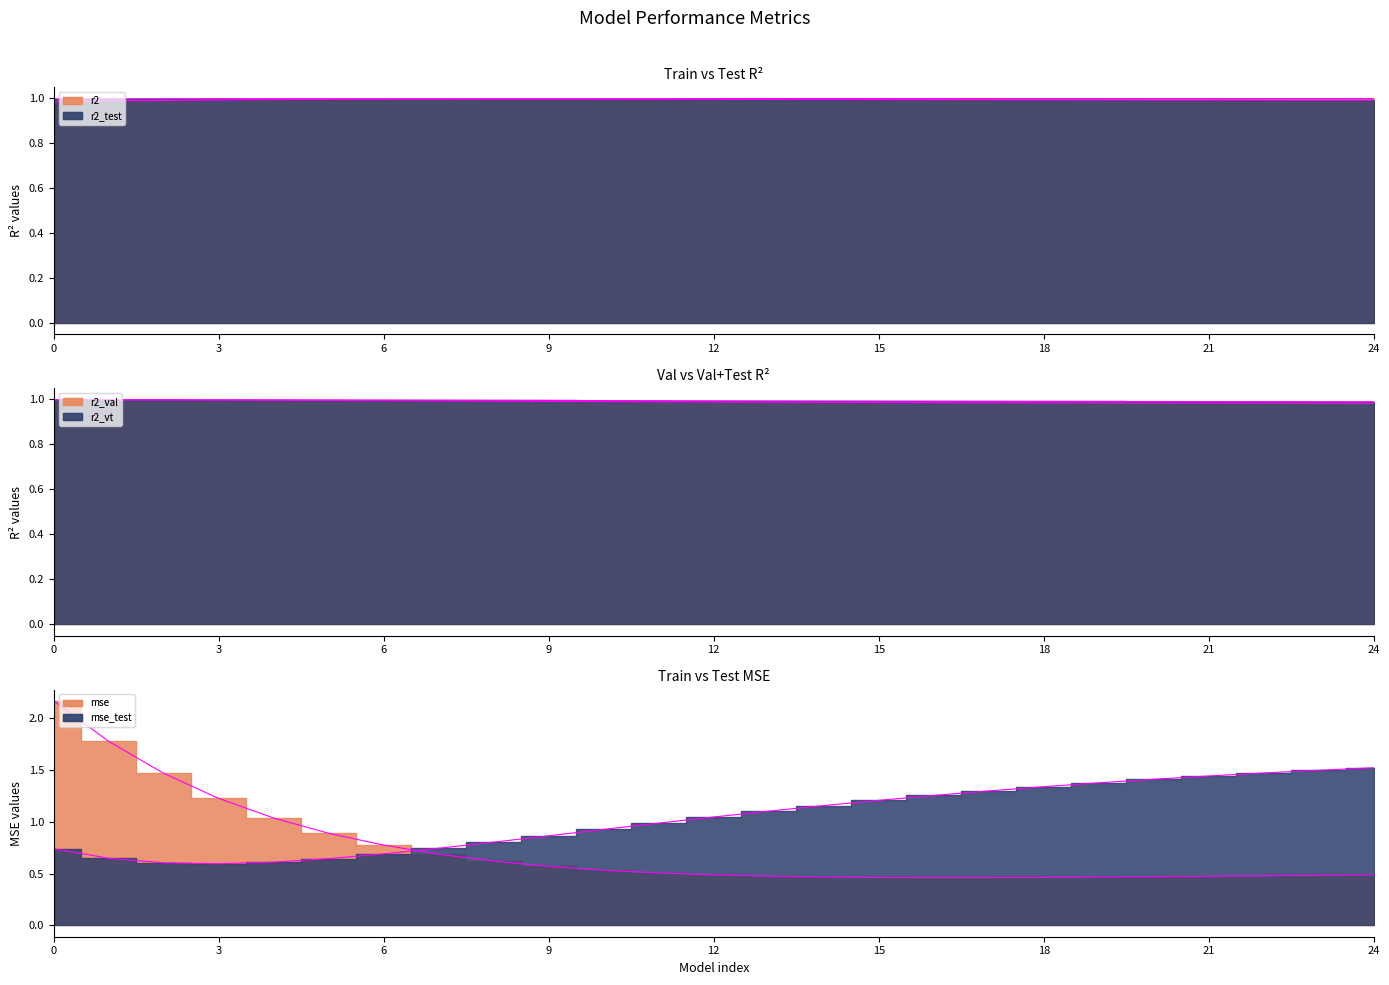

Count the r2_vt values in the range 0 to 1.

25